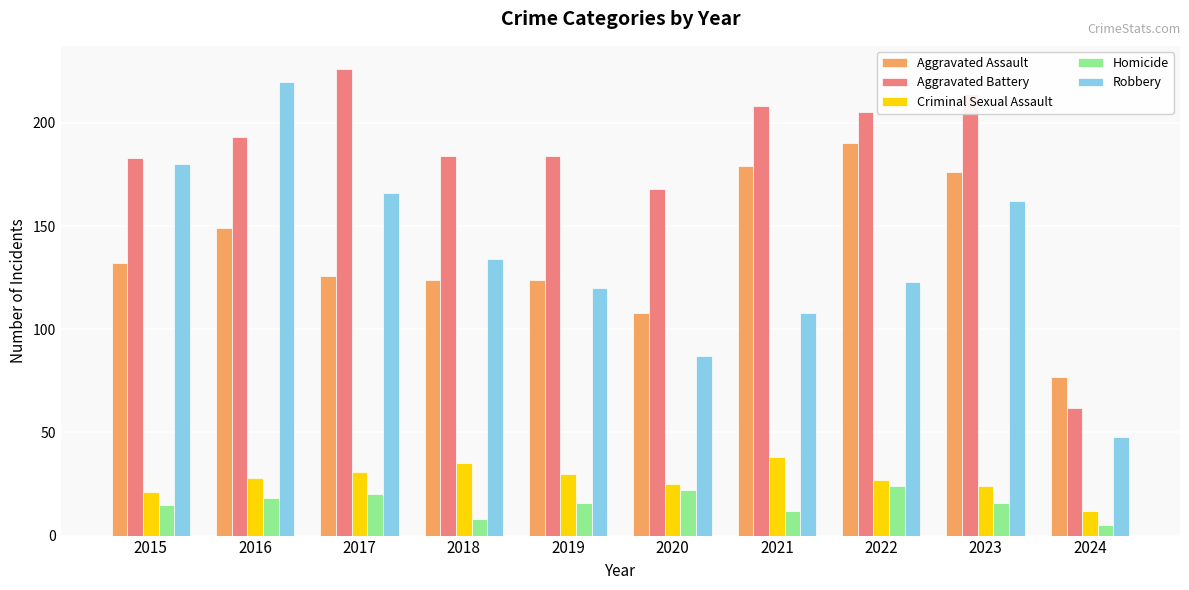

Which category has the lowest value in the Aggravated Assault series?

2024